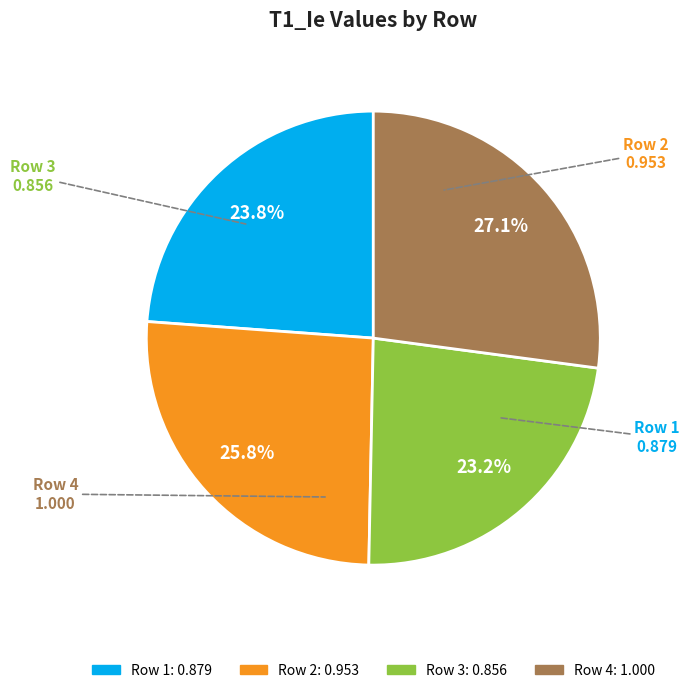

Between Row 2 and Row 1, which is larger?

Row 2